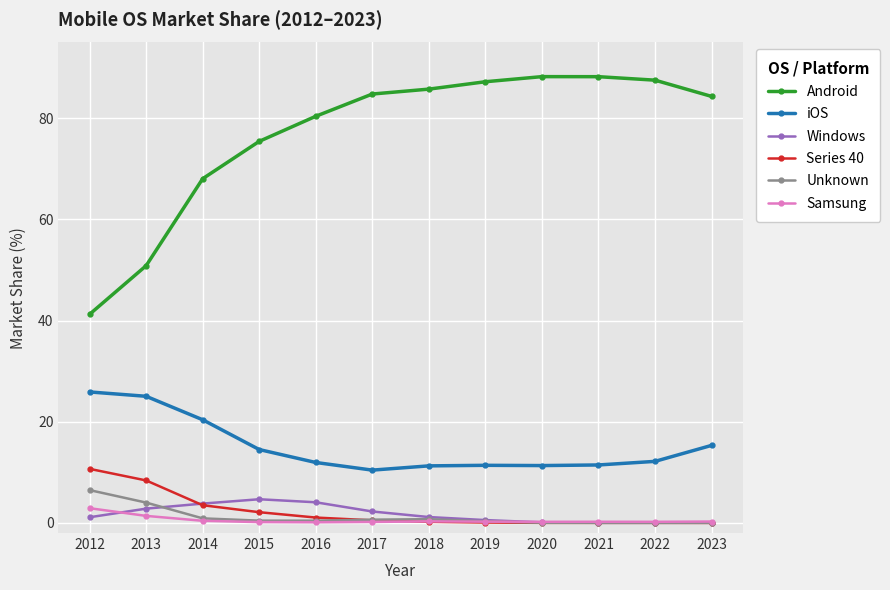

At how many categories does at least one series exceed 13?

12